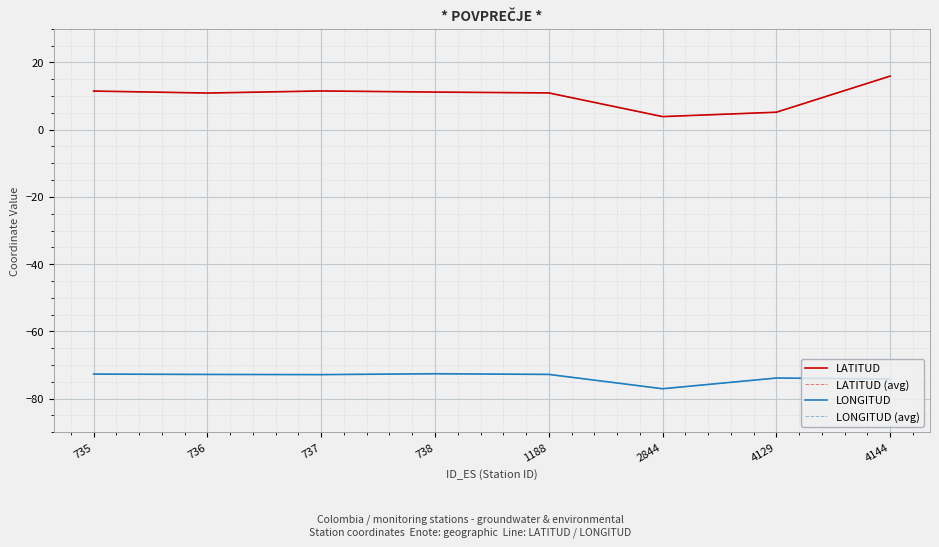

Is this an area chart (filled region under the line)?

No